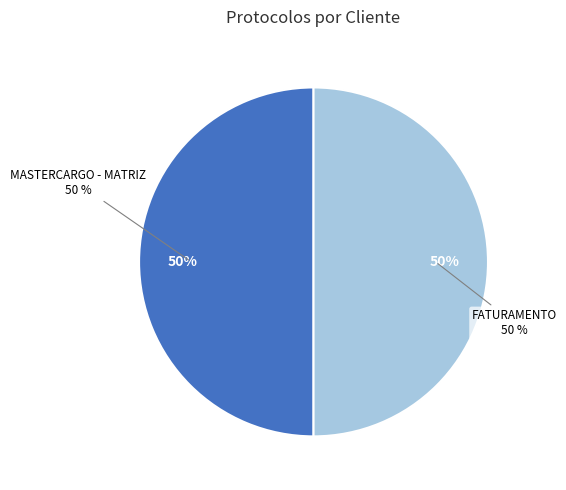

What is the largest slice in the pie chart?

MASTERCARGO - MATRIZ